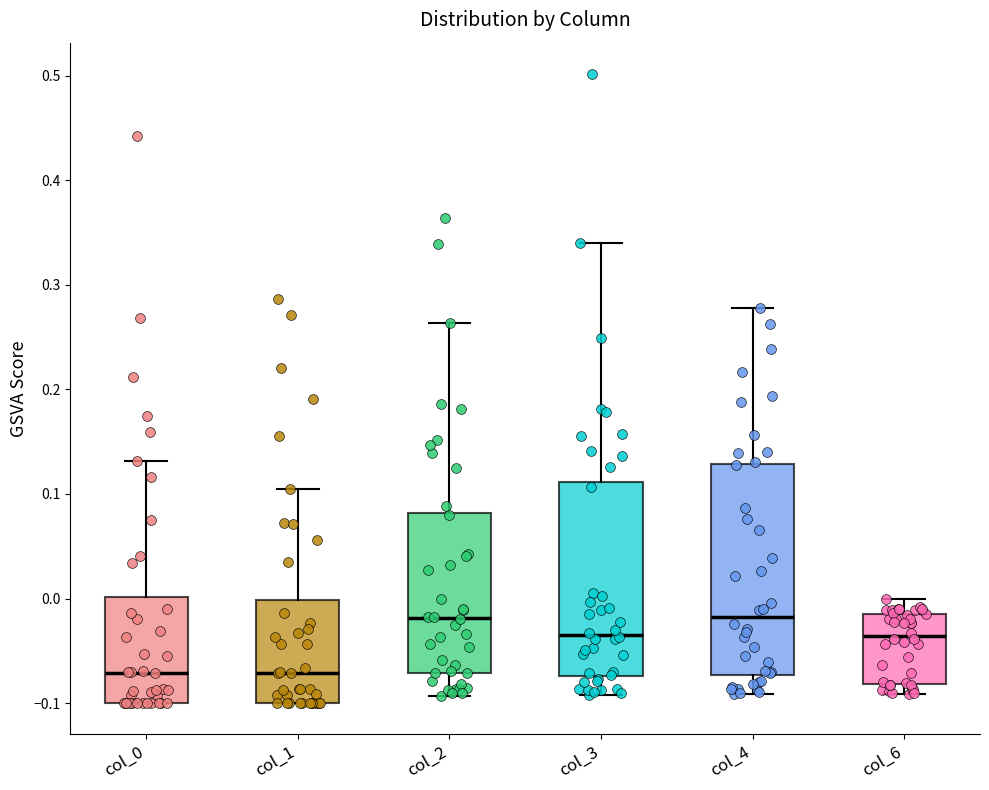

Comparing the boxes themselves (not the whiskers), which one is the tallest?

col_4